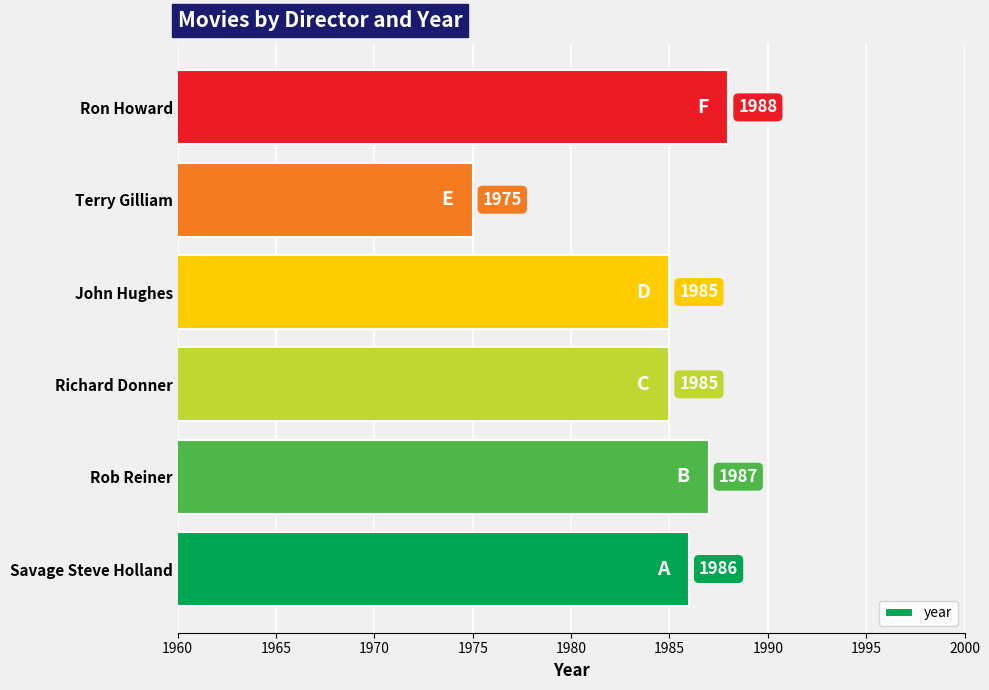

What is the difference between the maximum and minimum values?

13